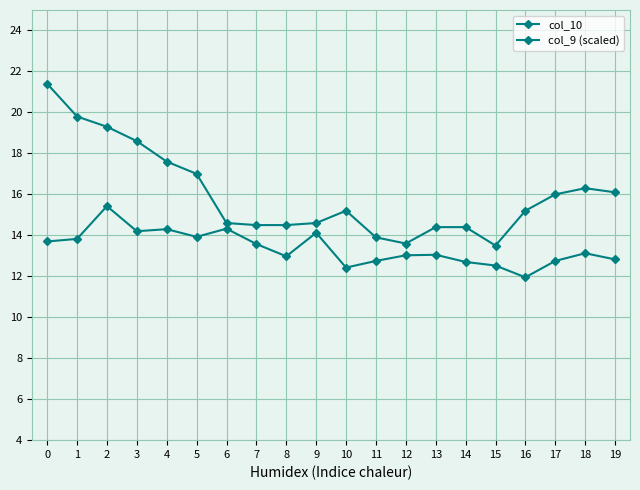

Reading right to left, list all the values displayed in this chart.

col_10: 16.1	16.3	16.0	15.2	13.5	14.4	14.4	13.6	13.9	15.2	14.6	14.5	14.5	14.6	17.0	17.6	18.6	19.3	19.8	21.4
col_9 (scaled): 12.8	13.1	12.8	11.9	12.5	12.7	13.1	13.0	12.8	12.4	14.1	13.0	13.6	14.3	13.9	14.3	14.2	15.4	13.8	13.7